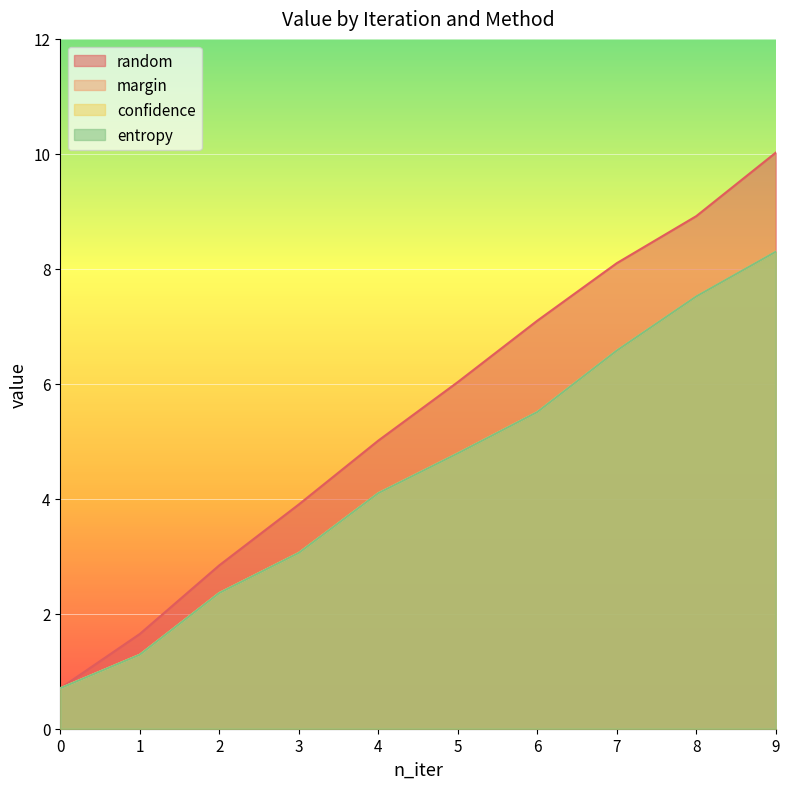

Reading left to right, extract all data points from this chart.

random: 0.7	1.6	2.8	3.9	5.0	6.0	7.1	8.1	8.9	10.0
margin: 0.7	1.3	2.4	3.1	4.1	4.8	5.5	6.6	7.5	8.3
confidence: 0.7	1.3	2.4	3.1	4.1	4.8	5.5	6.6	7.5	8.3
entropy: 0.7	1.3	2.4	3.1	4.1	4.8	5.5	6.6	7.5	8.3